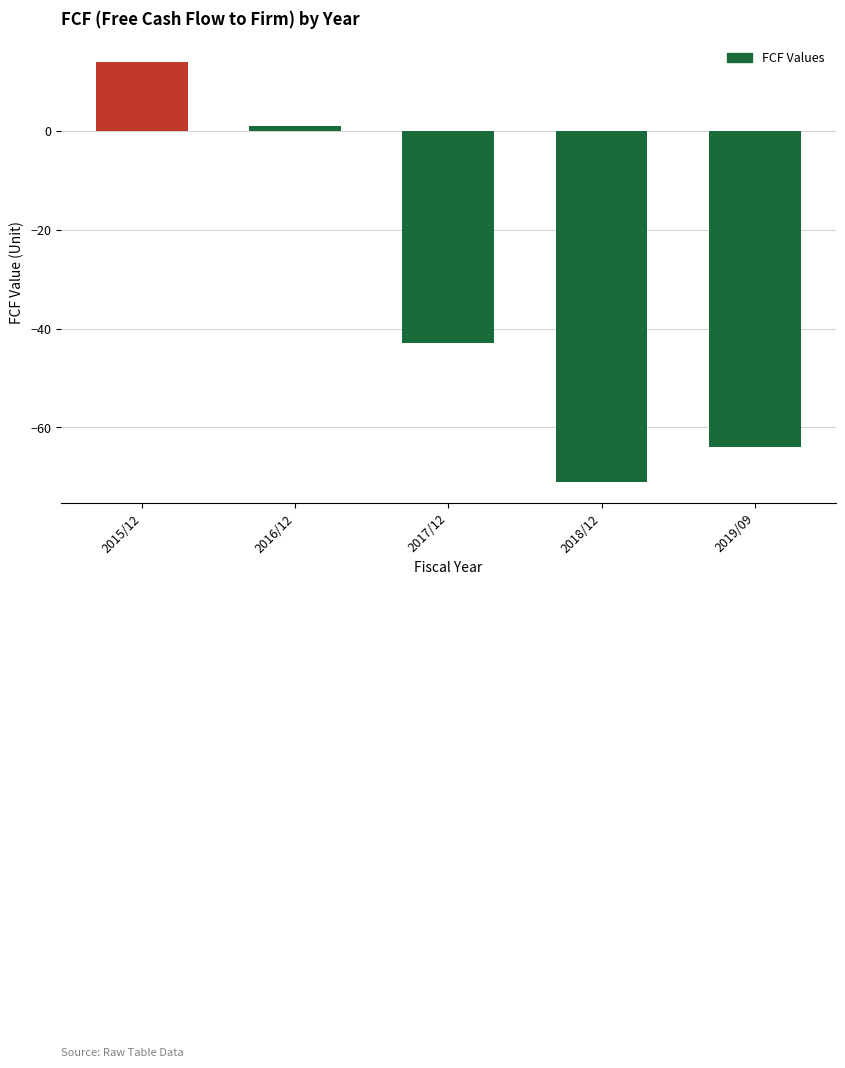

What is the average value?

-33